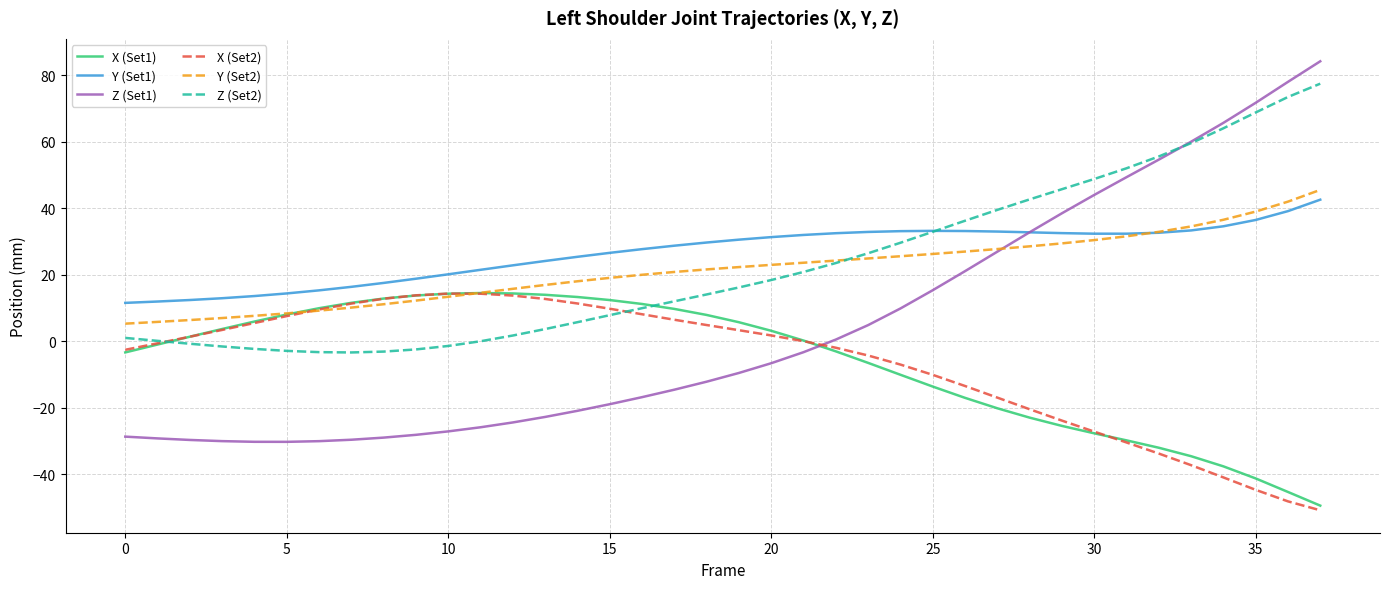

Which series has the largest range (max minus min)?

Z (Set1)